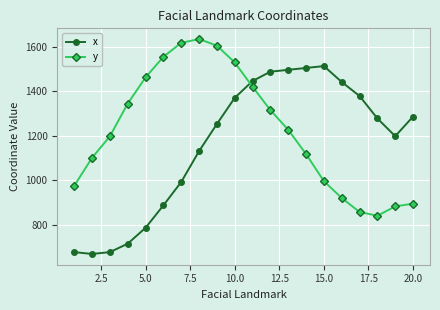

Which series ends up on top after the final intersection of y and x?

x